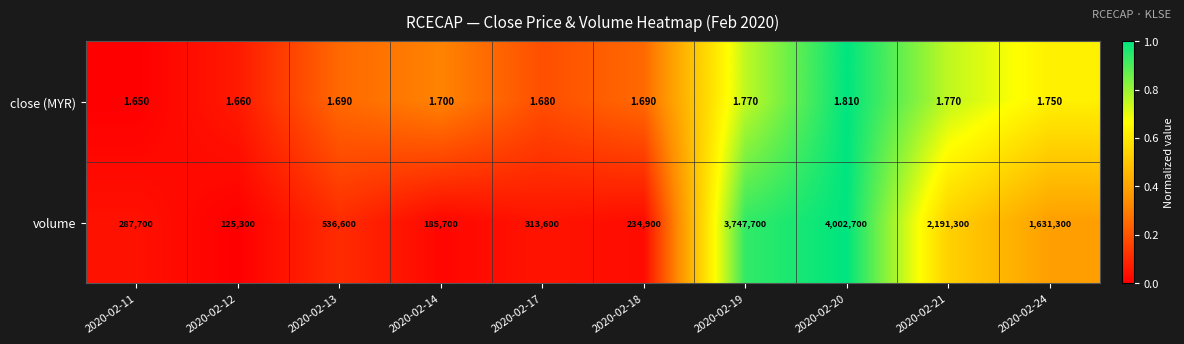

At which category is the sum across all series the highest?

2020-02-20